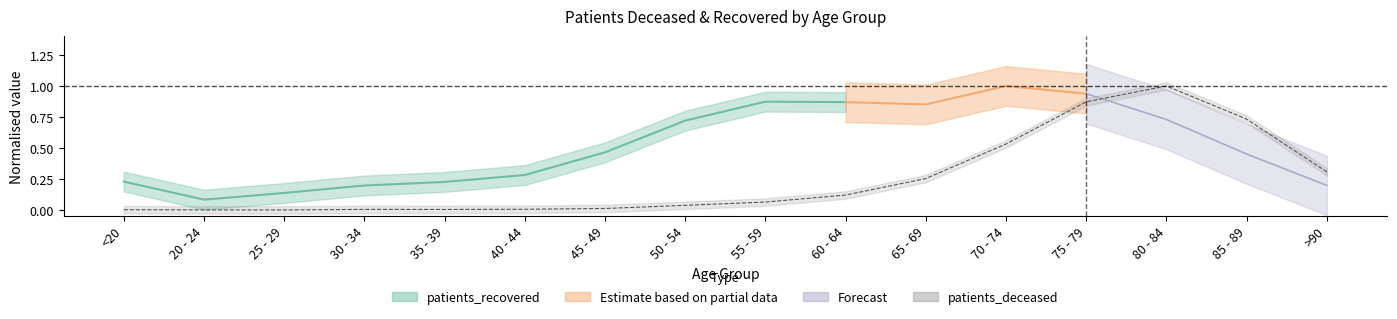

Which has a higher value, 55 - 59 or >90?

>90